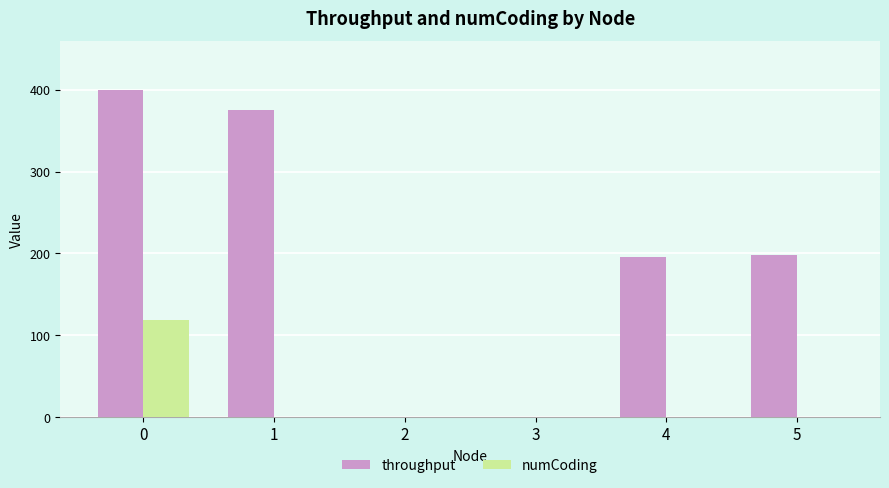

What is the sum of all numCoding values?

119.0